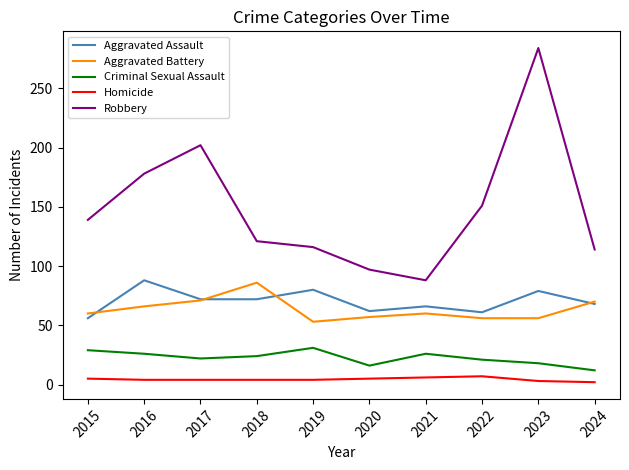

The value of Aggravated Battery at 2023 is 56. True or false?

True